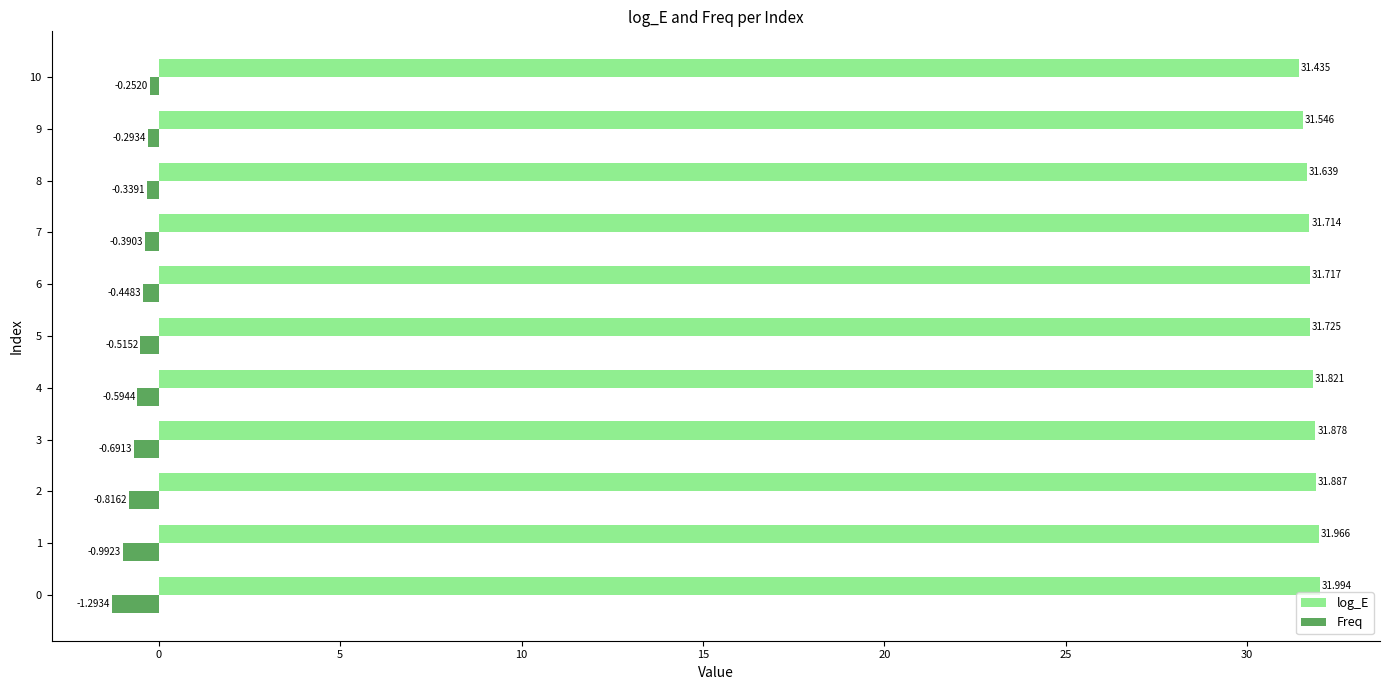

What is the total value across all series at 9?

31.3